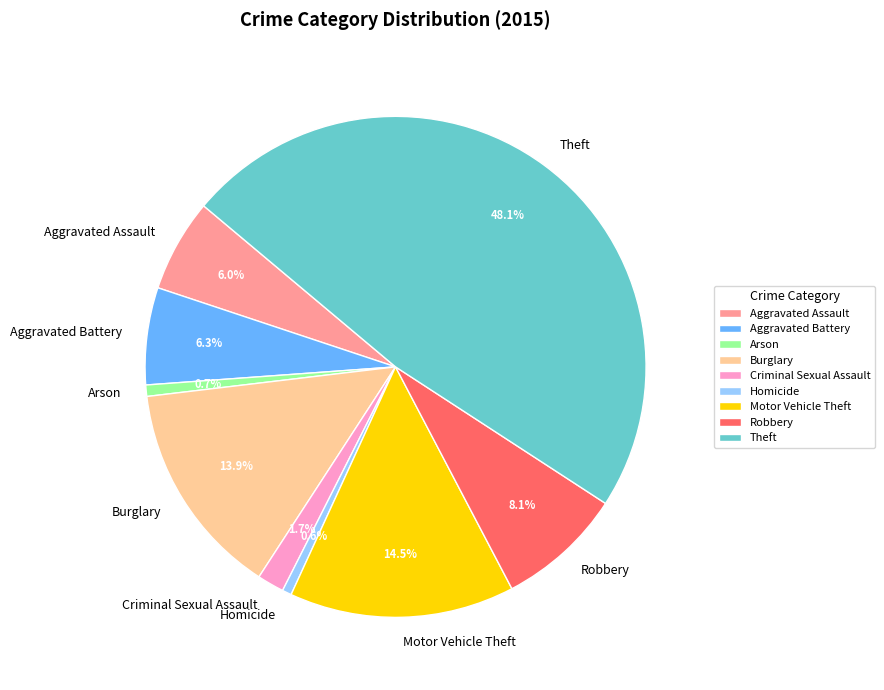

How many slices are in this pie chart?

9